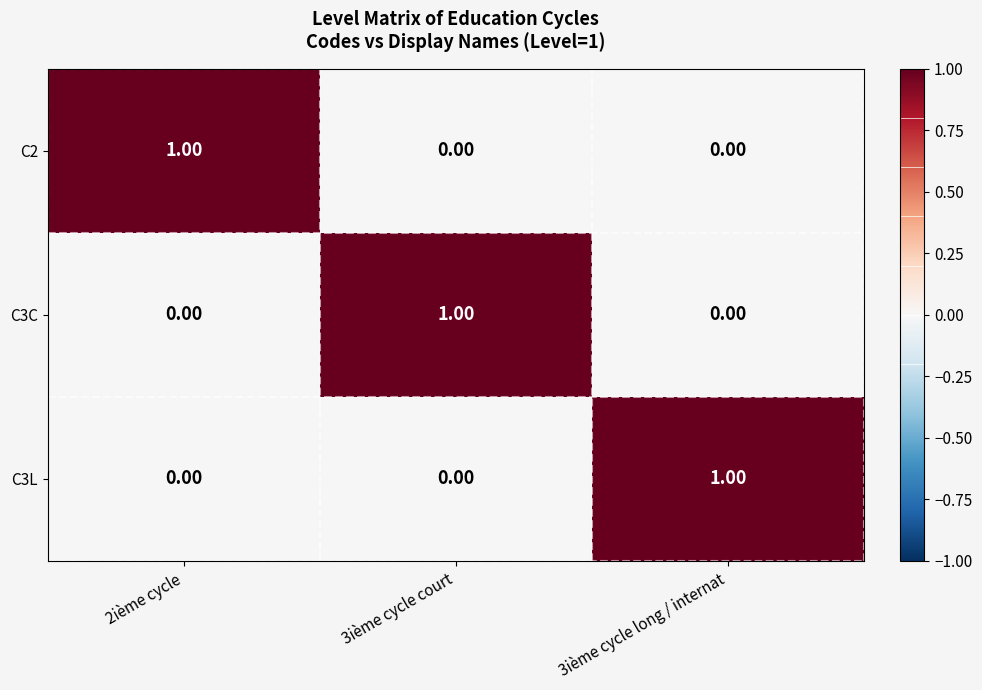

At how many categories does at least one series exceed 0?

3